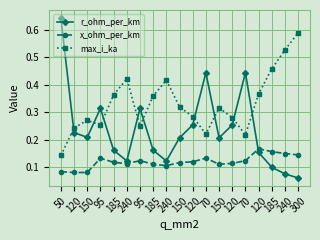

What are all the series names shown in the legend?

r_ohm_per_km, x_ohm_per_km, max_i_ka